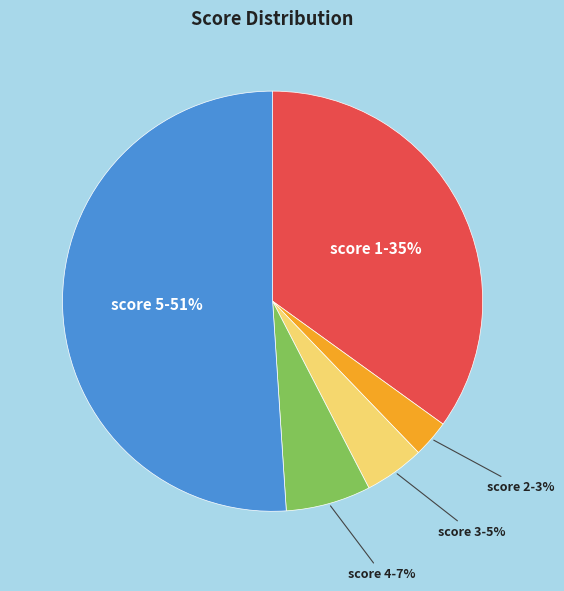

Is the sum of score 4-7% and score 3-5% greater than half?

No